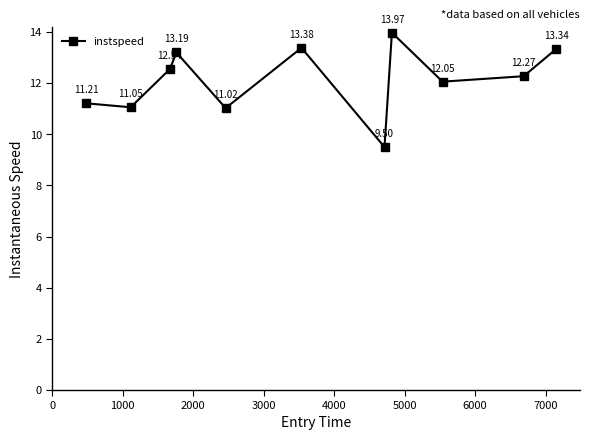

What is the sum of all values?

133.5